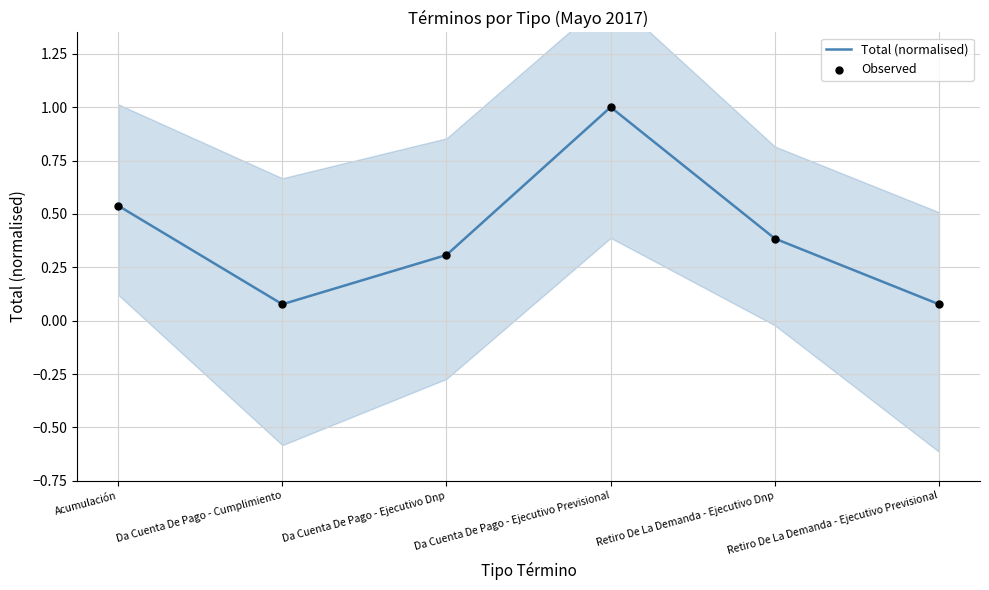

Is the value of Total (normalised) at Da Cuenta De Pago - Ejecutivo Previsional greater than the value of Observed at Acumulación?

Yes